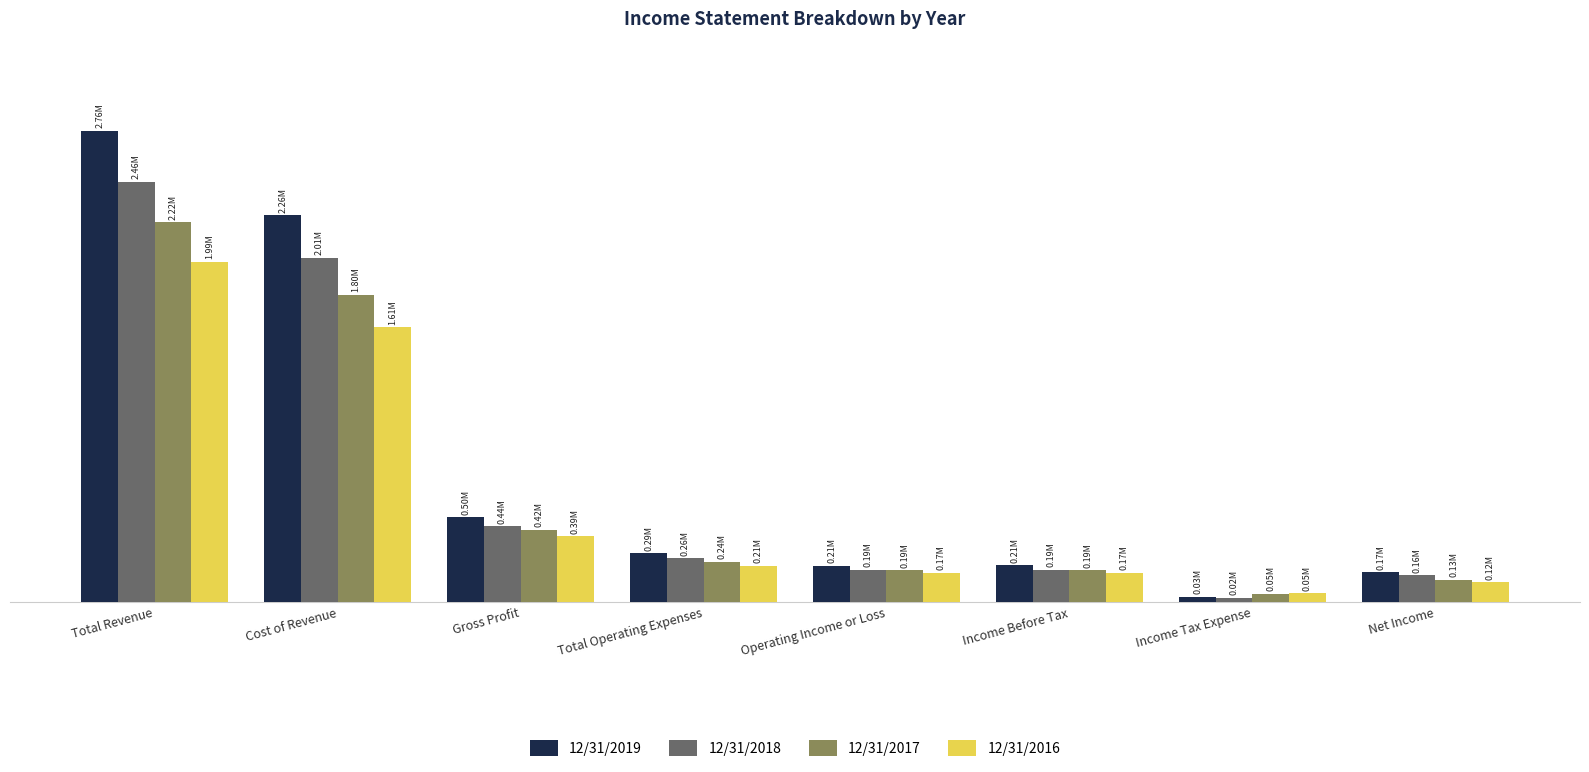

Between Income Tax Expense and Net Income, which series saw the biggest shift?

12/31/2019